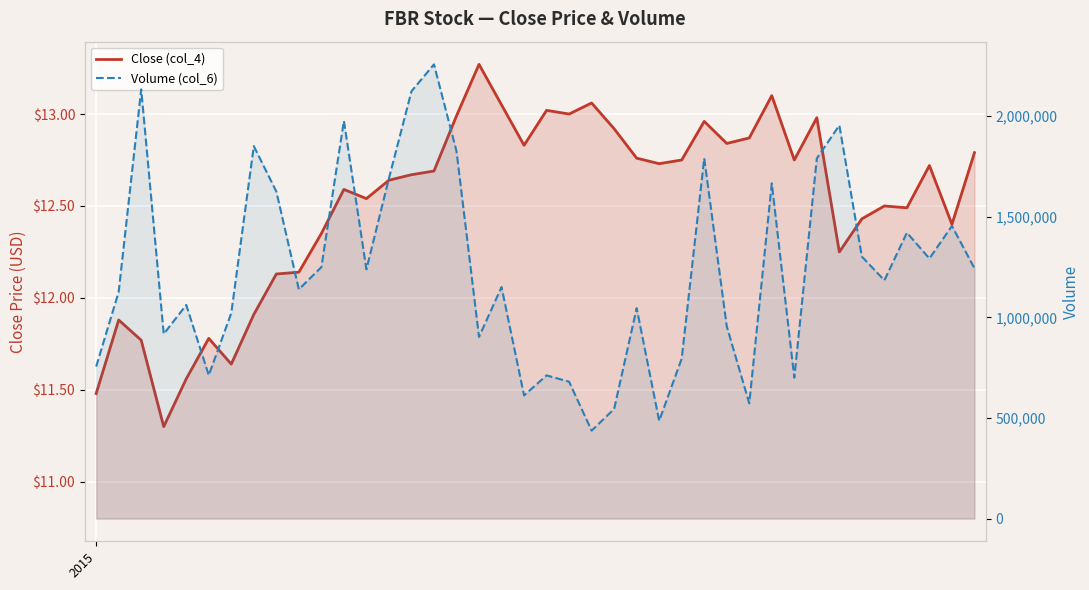

True or false: Close (col_4) and Volume (col_6) cross at least once.

False